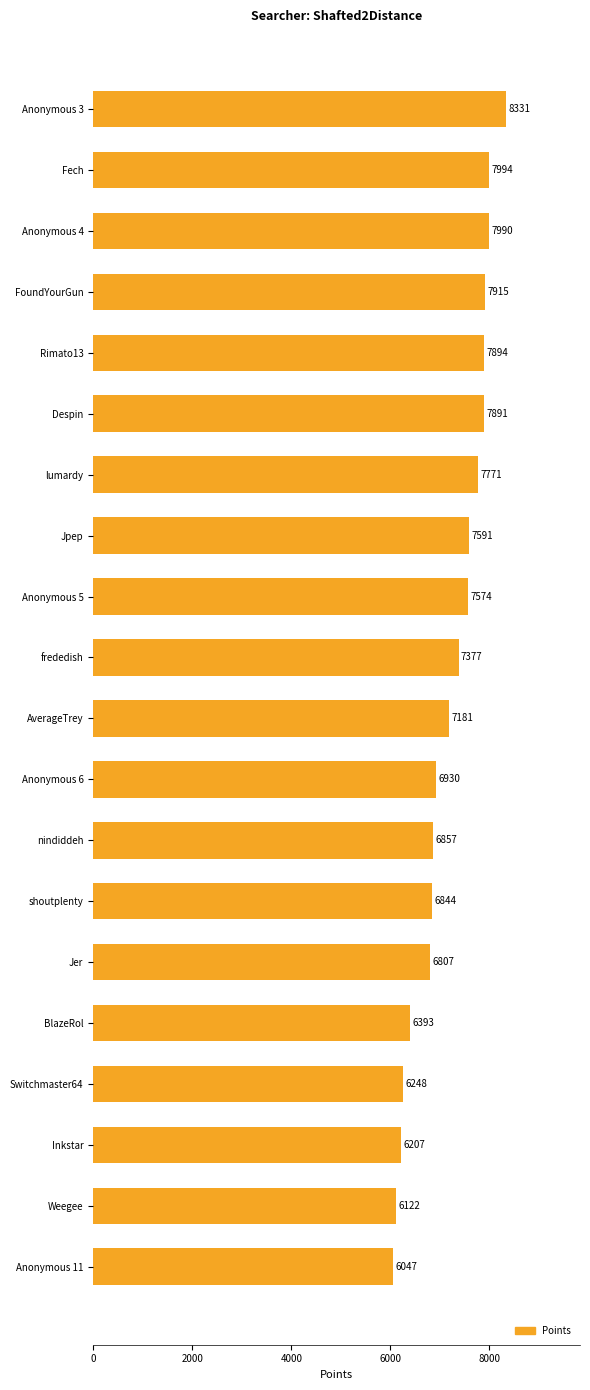

Where is the data nearest to the value 7189?

AverageTrey